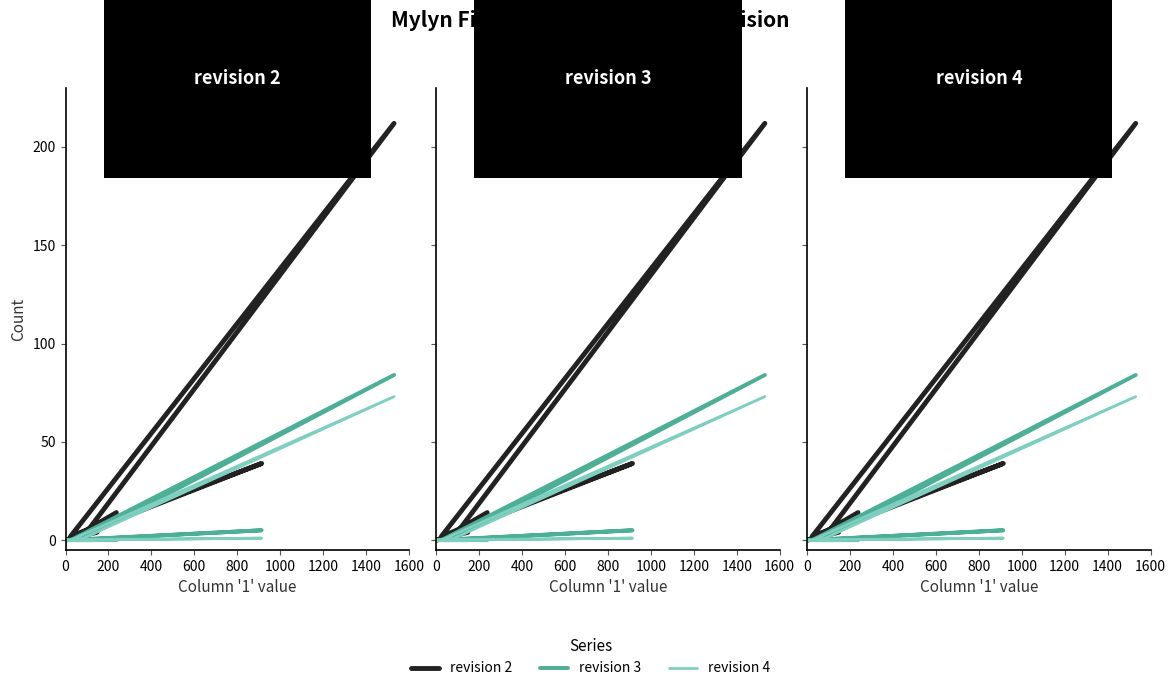

The revision 3 series shows 38 at 600. True or false?

False